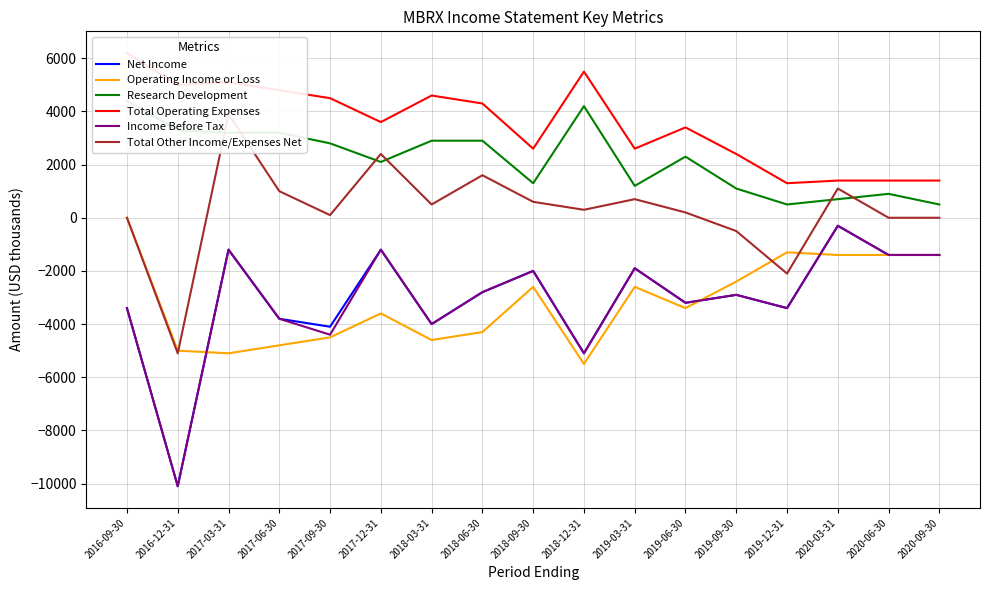

How many lines are shown in the chart?

6